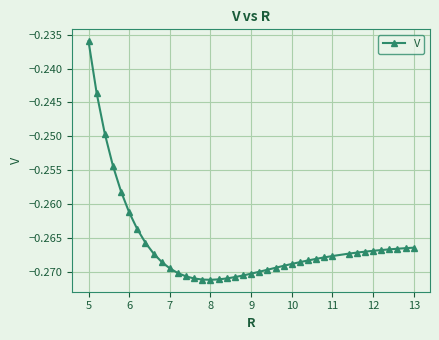

At which label is the value closest to 0?

5